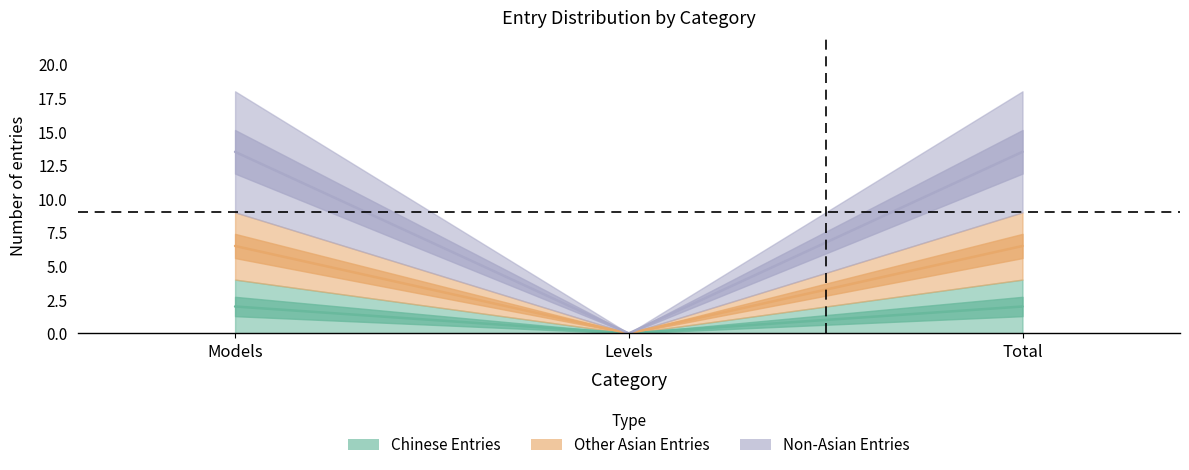

At how many categories does at least one series exceed 9?

2